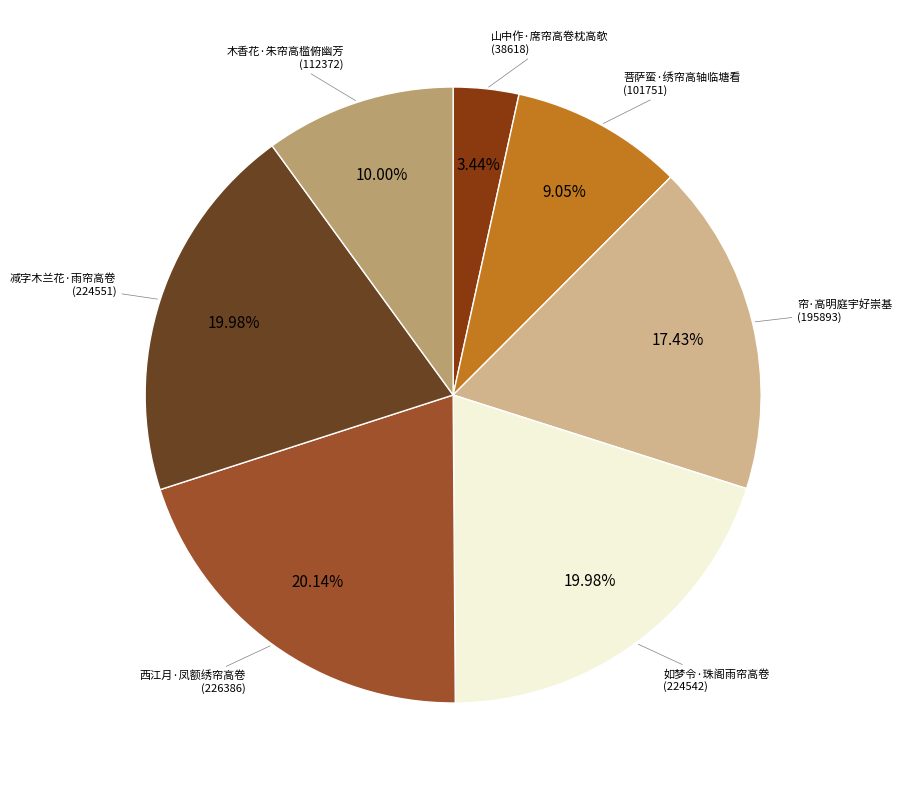

Rank the categories by value from lowest to highest.

山中作·席帘高卷枕高欹, 菩萨蛮·绣帘高轴临塘看, 木香花·朱帘高槛俯幽芳, 帘·高明庭宇好崇基, 如梦令·珠阁雨帘高卷, 减字木兰花·雨帘高卷, 西江月·凤额绣帘高卷